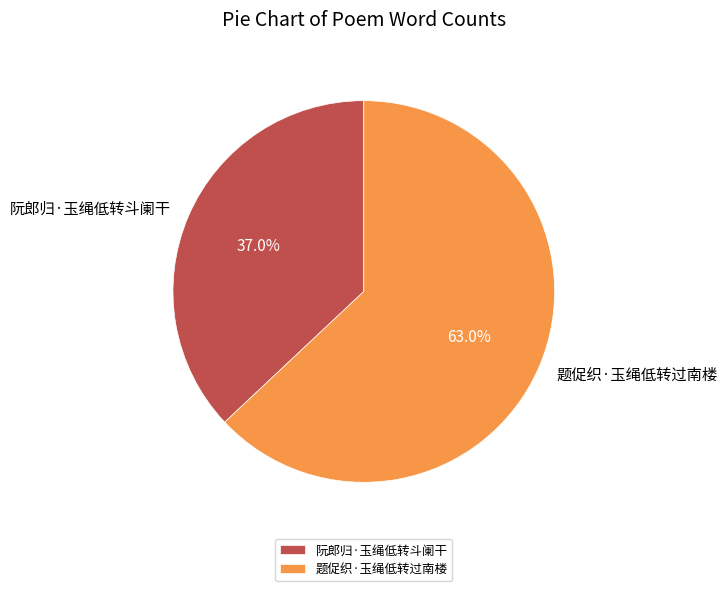

How many segments does this pie chart have?

2